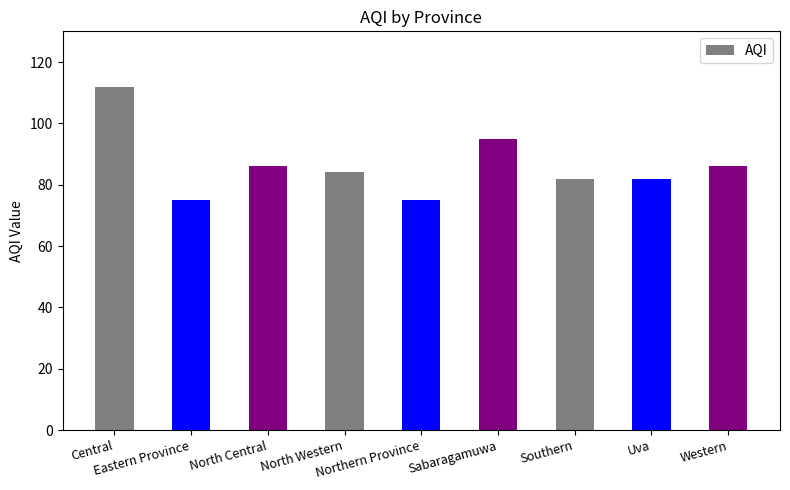

What is the difference between the second highest and minimum values?

20